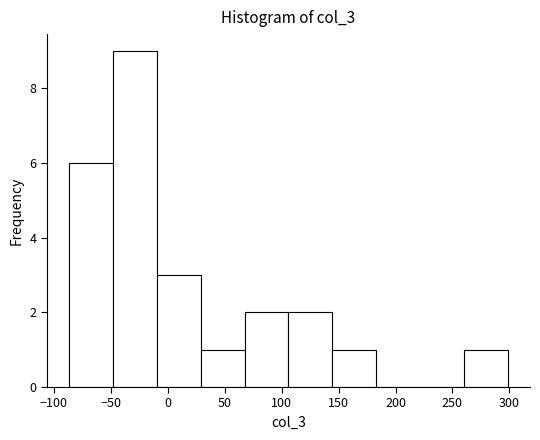

How tall is the bar that spans 30 to 65 on the x-axis? Neither the bar edges nor the heights are printed on the chart, so give them approximately, as read against the axes.

1